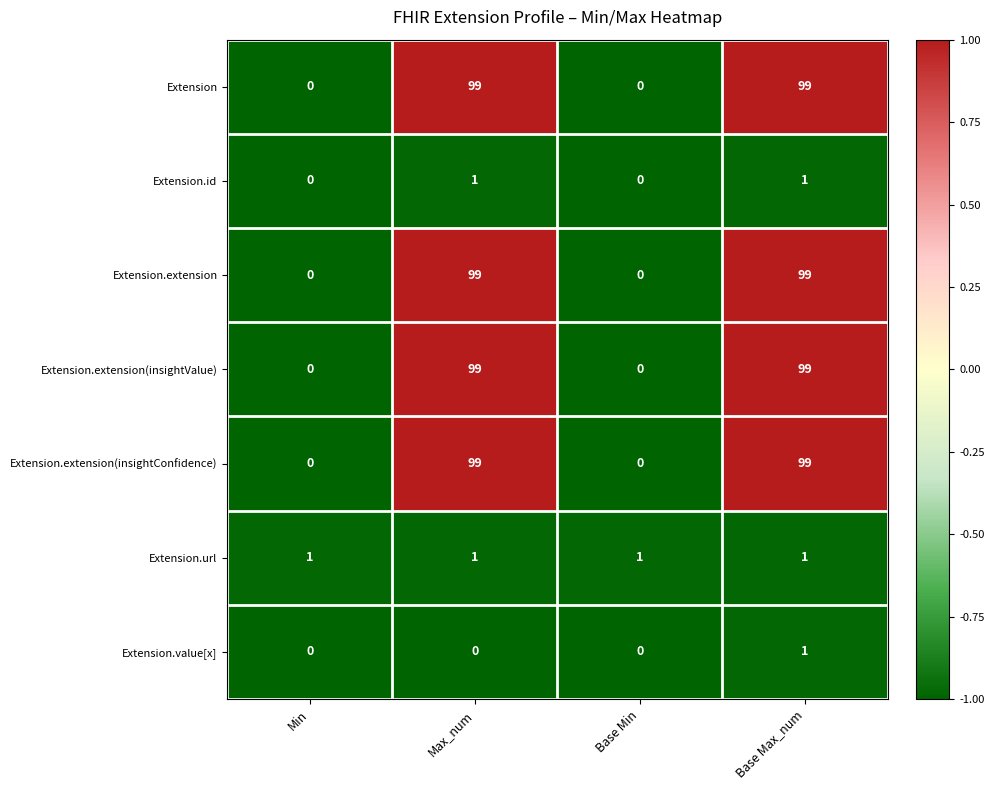

Is it true that Extension.extension equals 0 at Min?

True